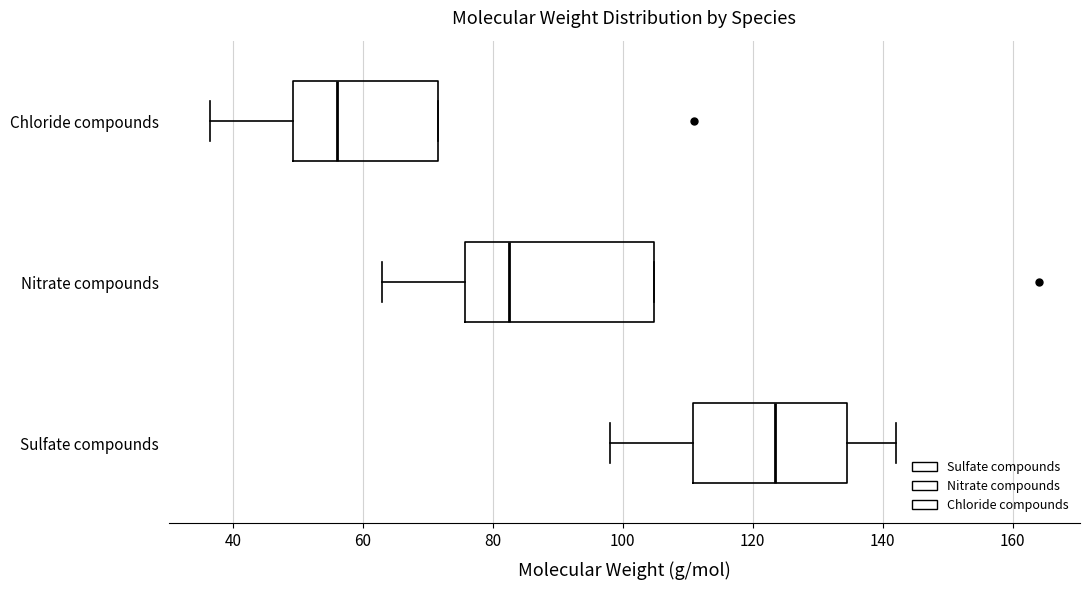

Where is the left edge of the box for Chloride compounds on the x-axis? The values are not printed on the chart, so give them approximately, as read against the axis.

50